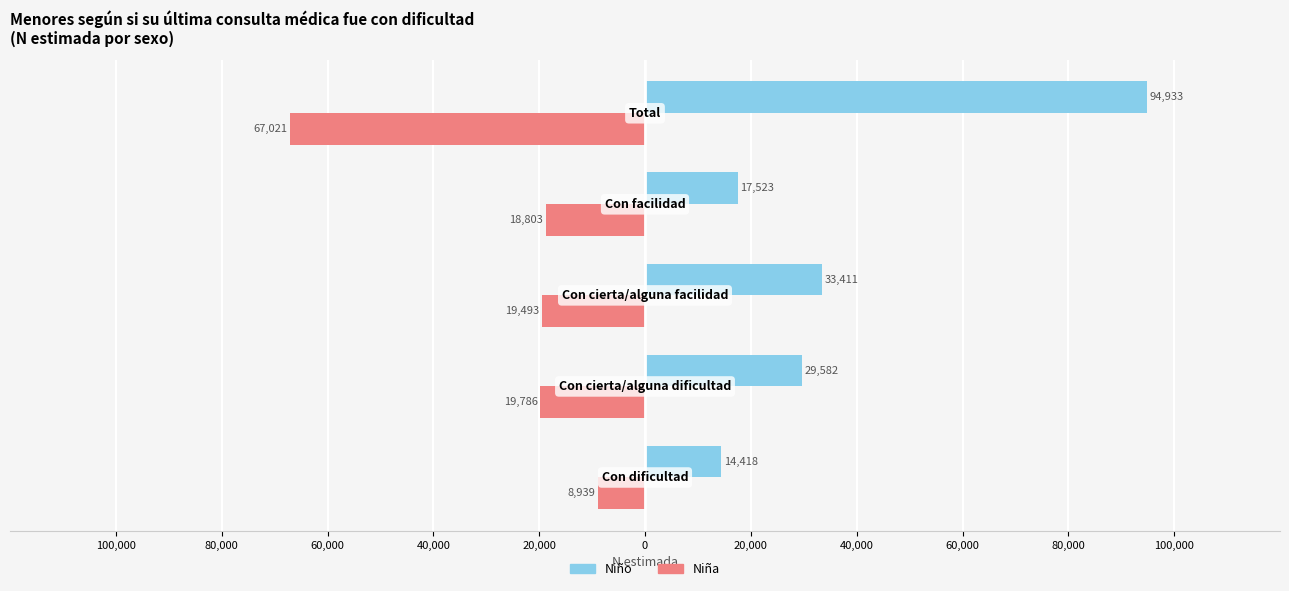

What is the value of the Niño bar at the 1st from the left?

14418